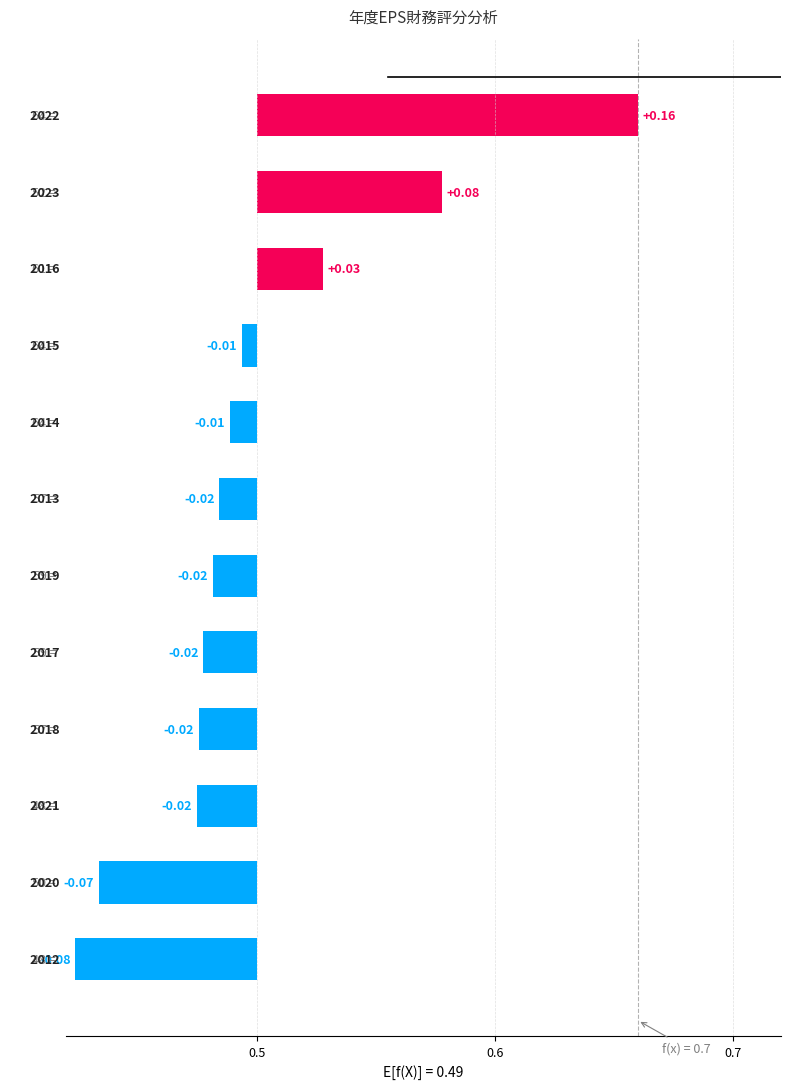

Is it true that the value at 7 is -0.0?

True